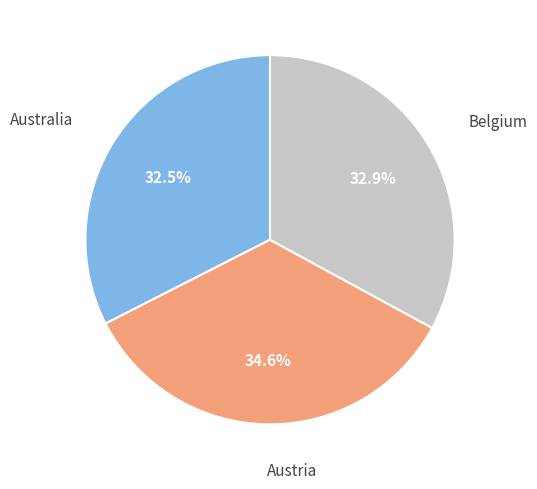

To the nearest percent, what is the average slice percentage?

33%